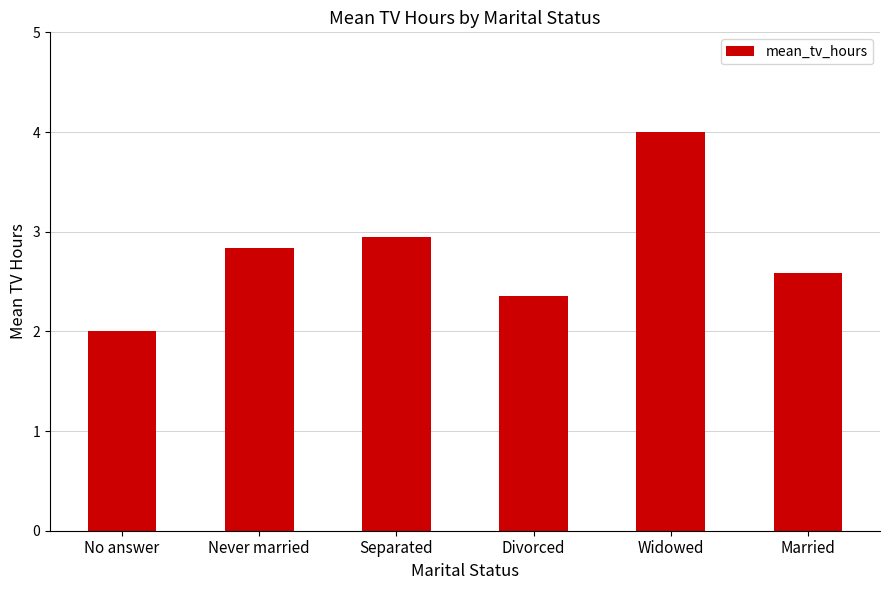

What is the sum of all values?

16.7